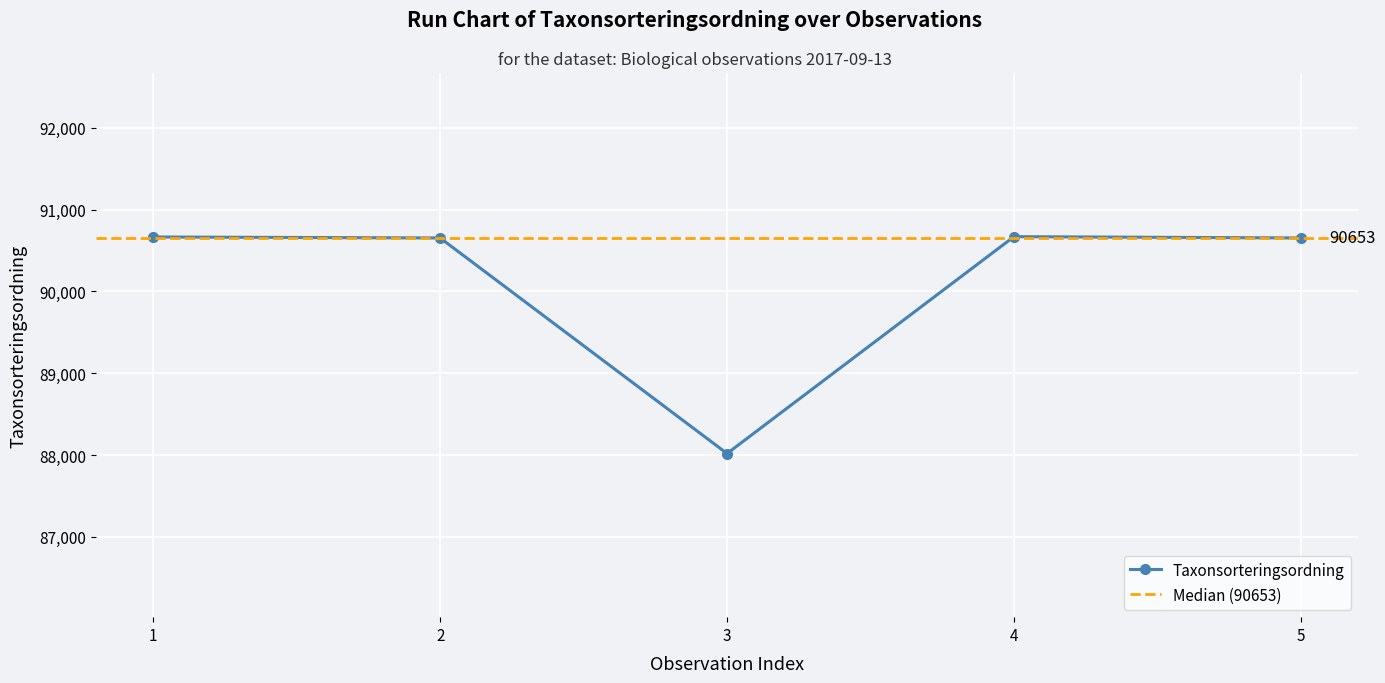

Count the number of categories in the chart.

5